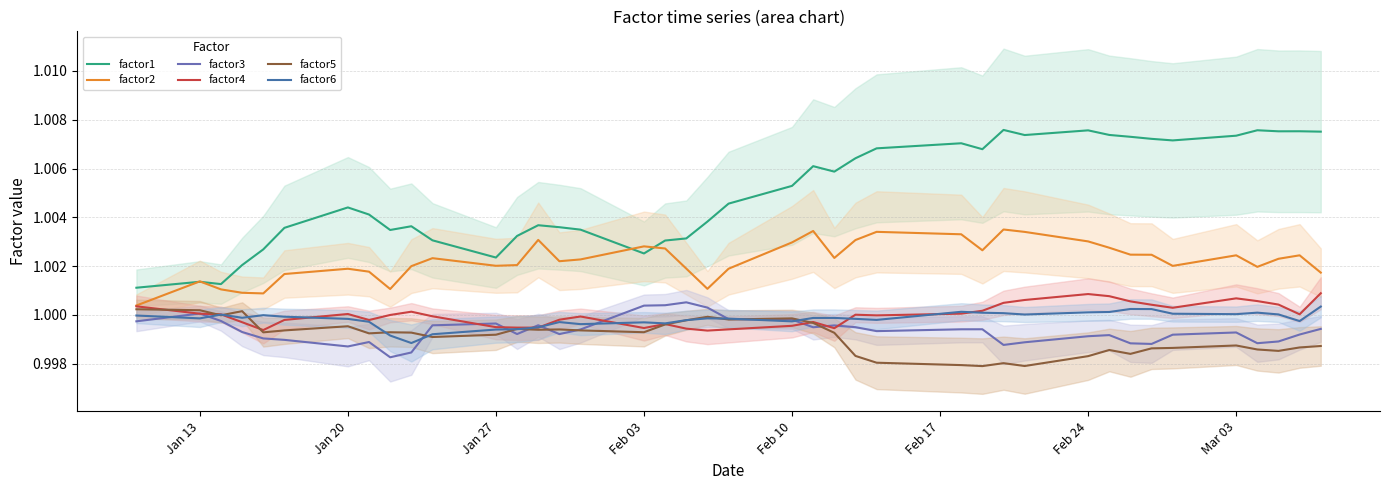

Reading left to right, what are all the values shown in this chart?

factor1: 1.0	1.0	1.0	1.0	1.0	1.0	1.0	1.0	1.0	1.0	1.0	1.0	1.0	1.0	1.0	1.0	1.0	1.0	1.0	1.0	1.0	1.0	1.0	1.0	1.0	1.0	1.0	1.0	1.0	1.0	1.0	1.0	1.0	1.0	1.0	1.0	1.0	1.0	1.0	1.0
factor2: 1.0	1.0	1.0	1.0	1.0	1.0	1.0	1.0	1.0	1.0	1.0	1.0	1.0	1.0	1.0	1.0	1.0	1.0	1.0	1.0	1.0	1.0	1.0	1.0	1.0	1.0	1.0	1.0	1.0	1.0	1.0	1.0	1.0	1.0	1.0	1.0	1.0	1.0	1.0	1.0
factor3: 1.0	1.0	1.0	1.0	1.0	1.0	1.0	1.0	1.0	1.0	1.0	1.0	1.0	1.0	1.0	1.0	1.0	1.0	1.0	1.0	1.0	1.0	1.0	1.0	1.0	1.0	1.0	1.0	1.0	1.0	1.0	1.0	1.0	1.0	1.0	1.0	1.0	1.0	1.0	1.0
factor4: 1.0	1.0	1.0	1.0	1.0	1.0	1.0	1.0	1.0	1.0	1.0	1.0	1.0	1.0	1.0	1.0	1.0	1.0	1.0	1.0	1.0	1.0	1.0	1.0	1.0	1.0	1.0	1.0	1.0	1.0	1.0	1.0	1.0	1.0	1.0	1.0	1.0	1.0	1.0	1.0
factor5: 1.0	1.0	1.0	1.0	1.0	1.0	1.0	1.0	1.0	1.0	1.0	1.0	1.0	1.0	1.0	1.0	1.0	1.0	1.0	1.0	1.0	1.0	1.0	1.0	1.0	1.0	1.0	1.0	1.0	1.0	1.0	1.0	1.0	1.0	1.0	1.0	1.0	1.0	1.0	1.0
factor6: 1.0	1.0	1.0	1.0	1.0	1.0	1.0	1.0	1.0	1.0	1.0	1.0	1.0	1.0	1.0	1.0	1.0	1.0	1.0	1.0	1.0	1.0	1.0	1.0	1.0	1.0	1.0	1.0	1.0	1.0	1.0	1.0	1.0	1.0	1.0	1.0	1.0	1.0	1.0	1.0